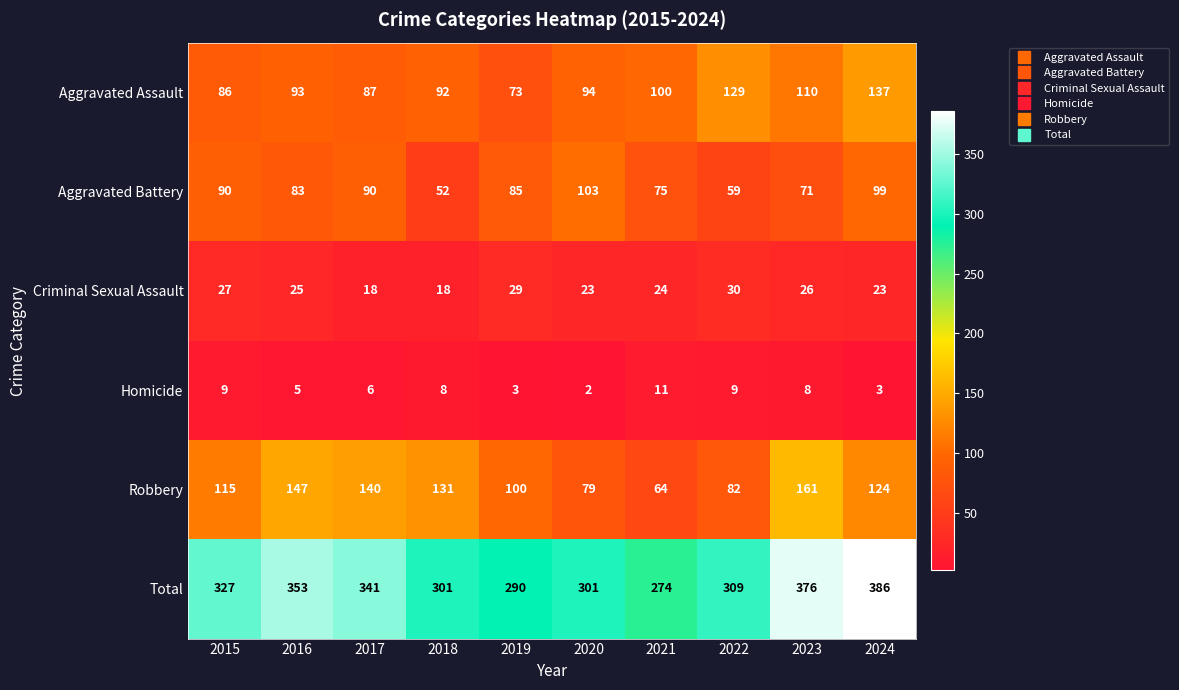

What is the maximum value shown in the chart?

386